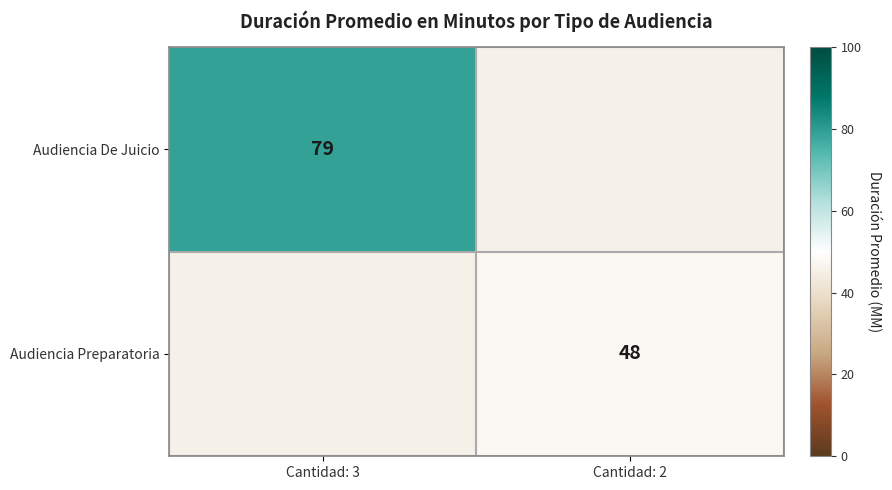

Is the value of Audiencia De Juicio at Cantidad: 3 greater than the value of Audiencia Preparatoria at Cantidad: 2?

Yes